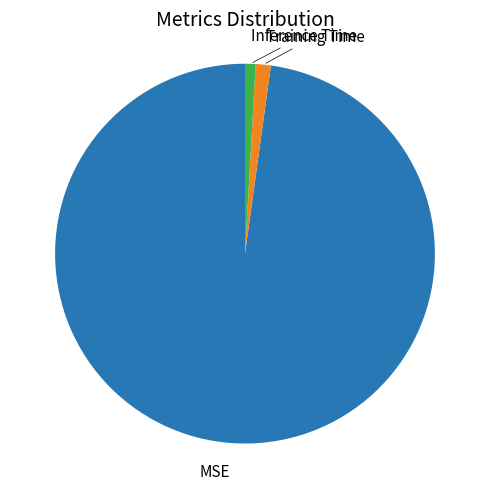

Is there any slice that represents more than half of the pie?

Yes